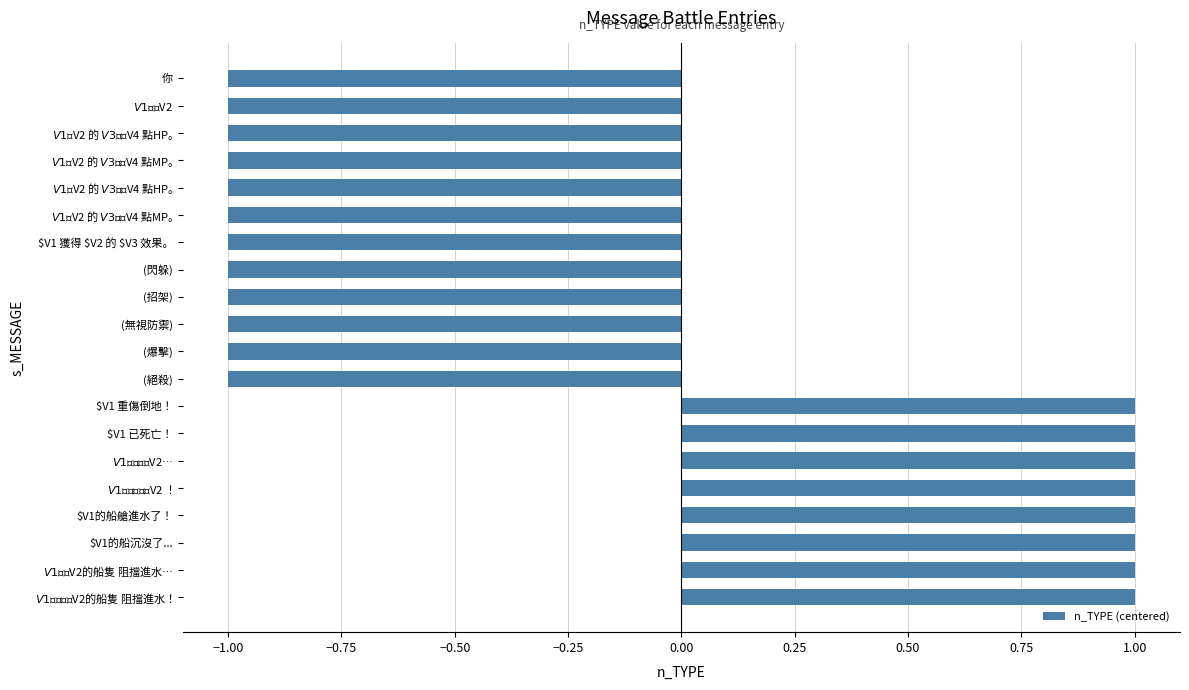

Does the chart contain any negative values?

Yes